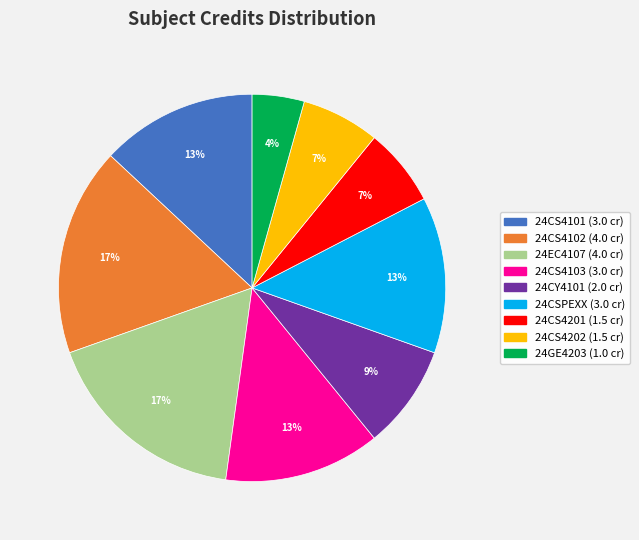

Is there a majority slice in this chart?

No